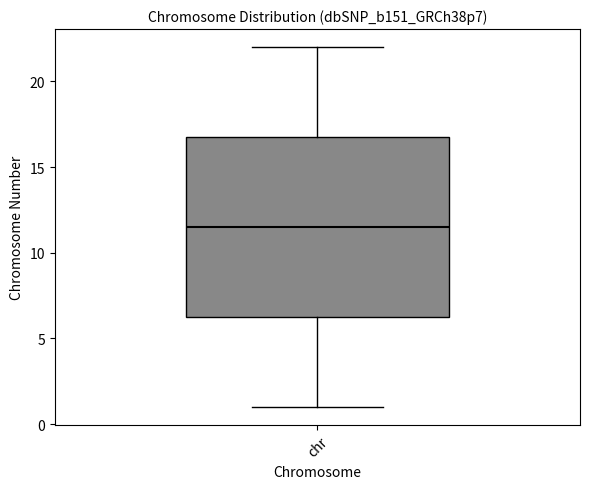

Read this box plot against the y-axis: the position of the median line, the range covered by the box, and the ends of both whiskers. The values are not printed on the chart, so give them approximately, as read against the axis.

median 11.5, box 6.5 to 17.0, whiskers 1.0 to 22.0